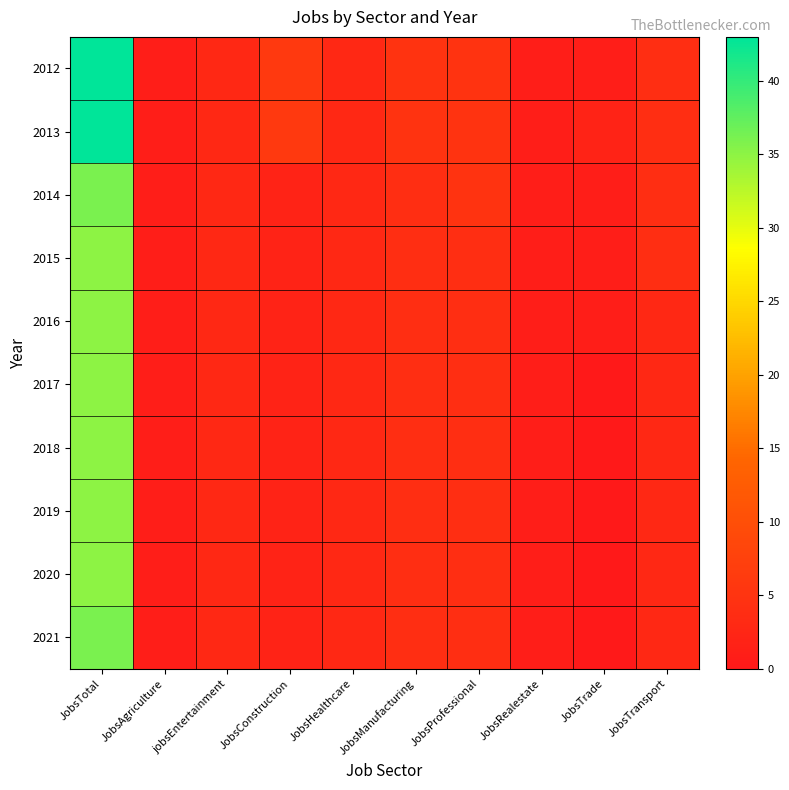

What is the total value across all series at JobsRealestate?

10